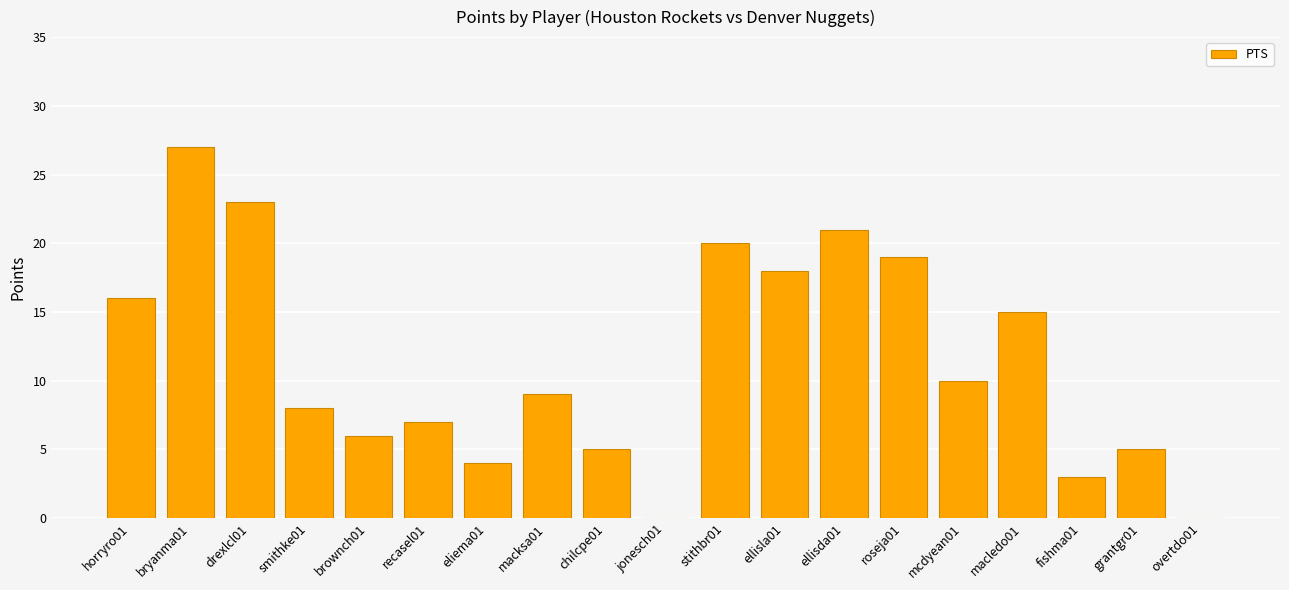

Is it true that the value at bryanma01 is 40?

False